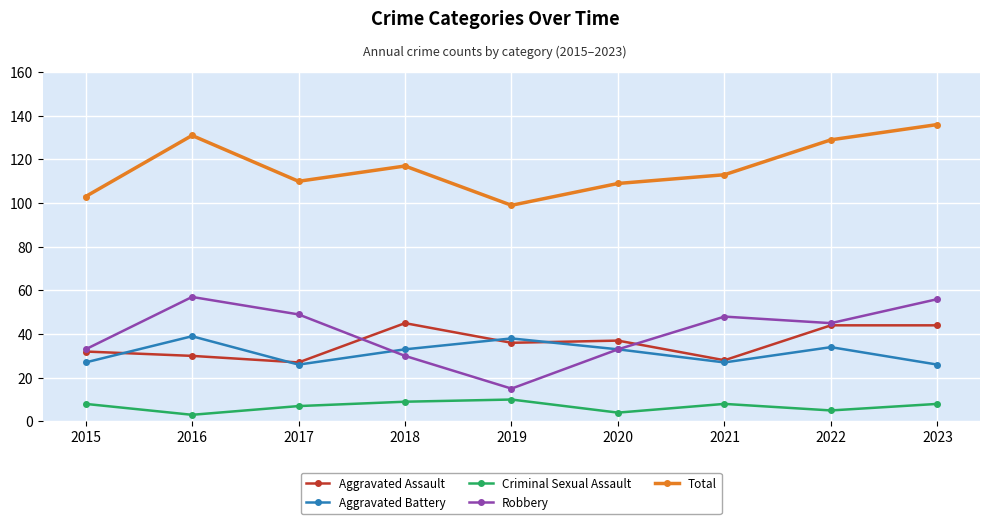

Does the chart have visible grid lines?

Yes